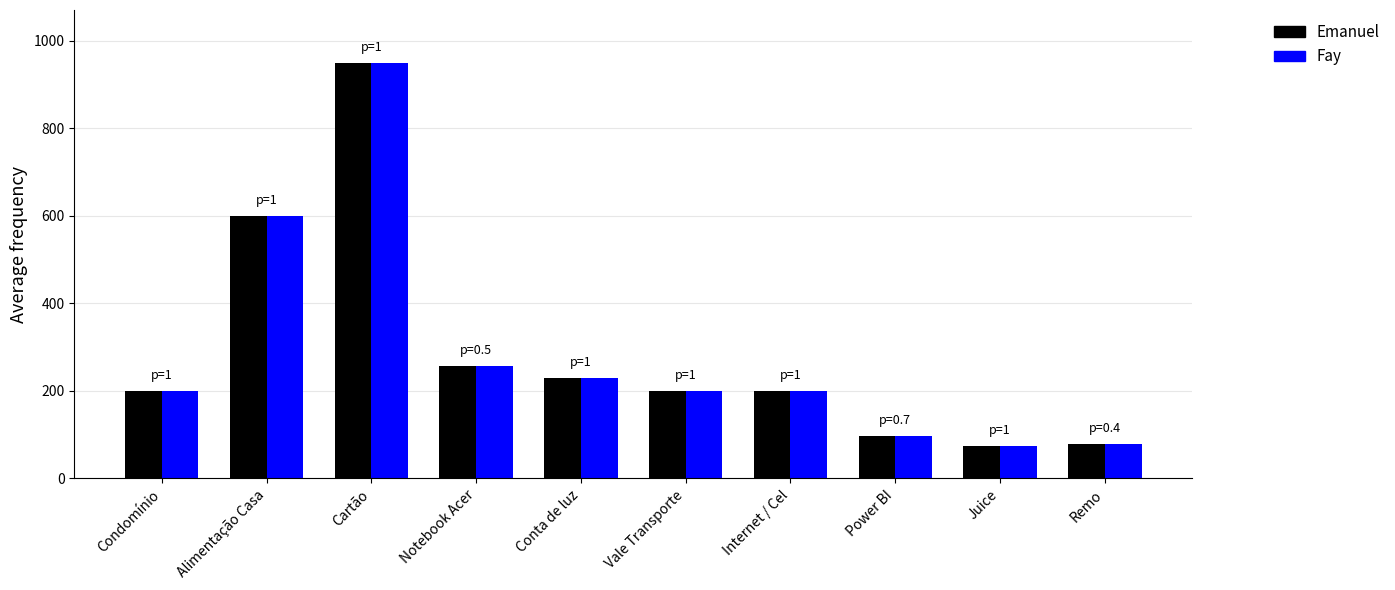

How many bars are there in each group?

2